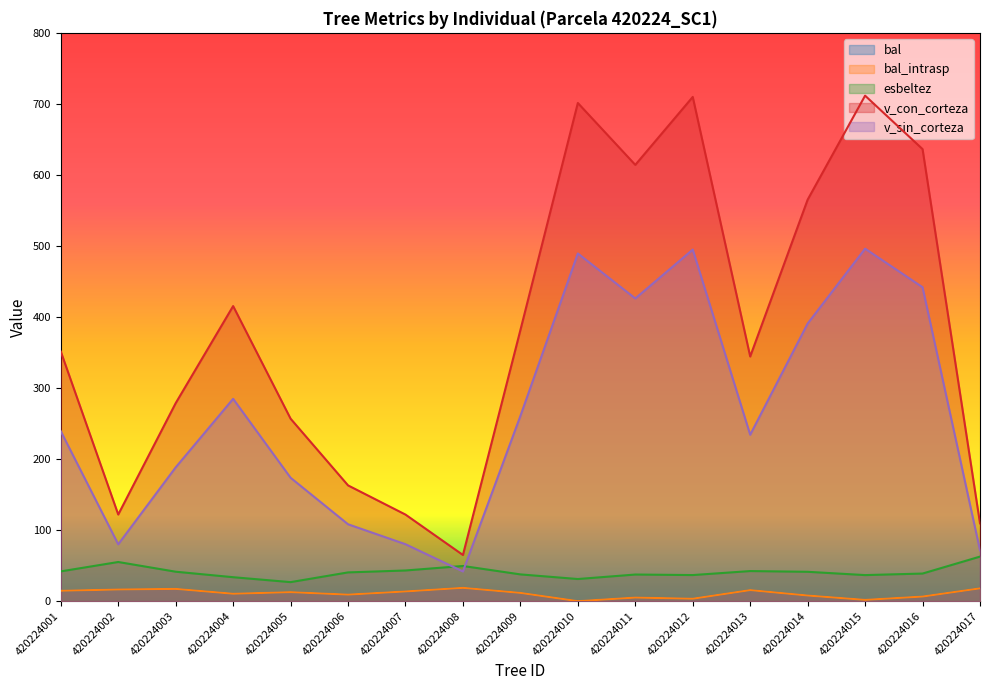

Does the chart display data point markers on the line(s)?

No